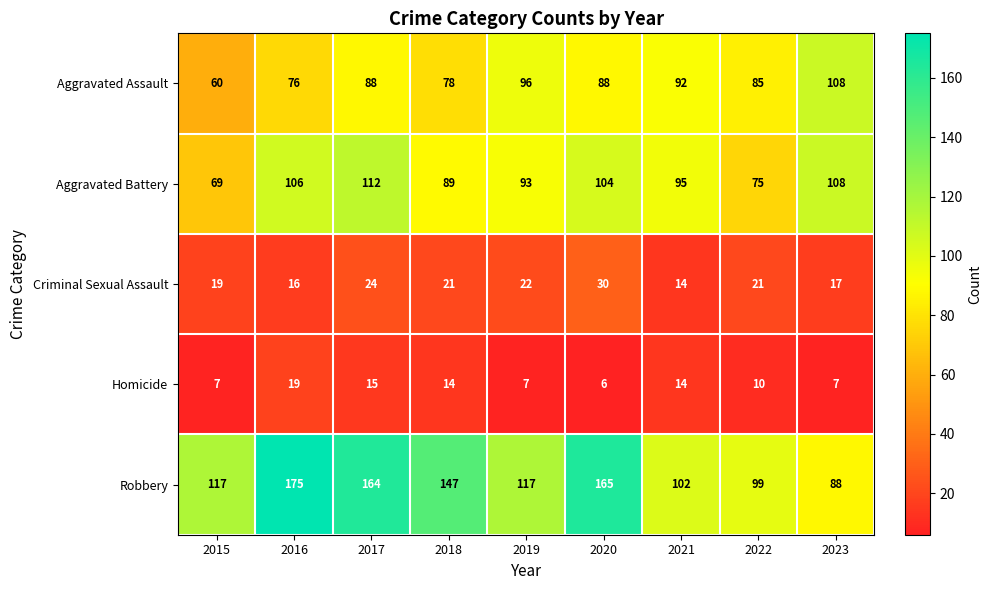

What is the greatest value displayed?

175